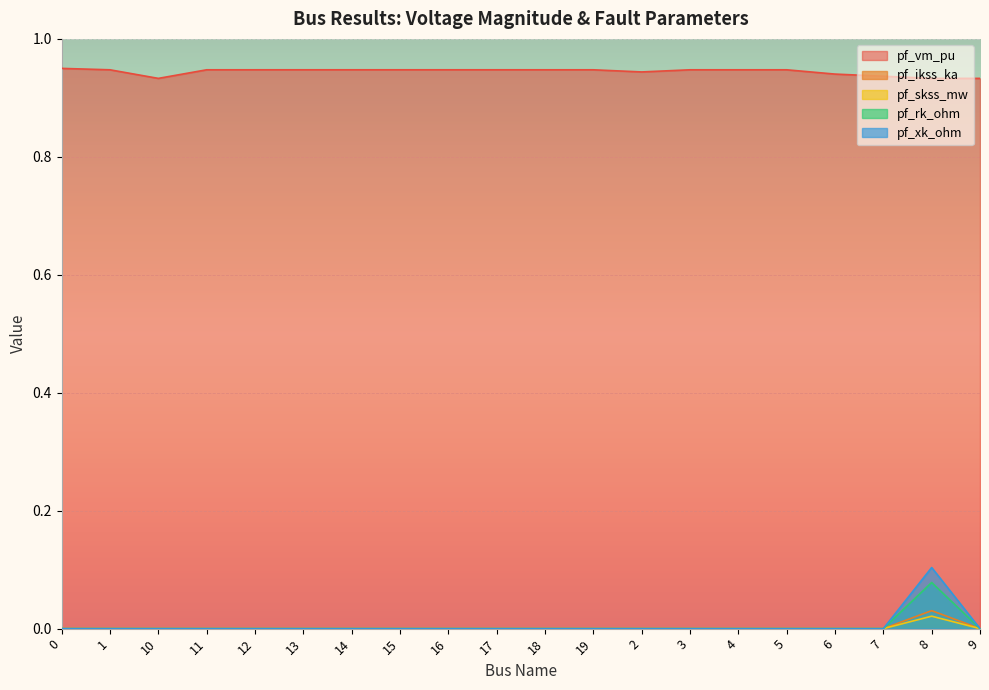

Which series has the widest spread of values?

pf_xk_ohm